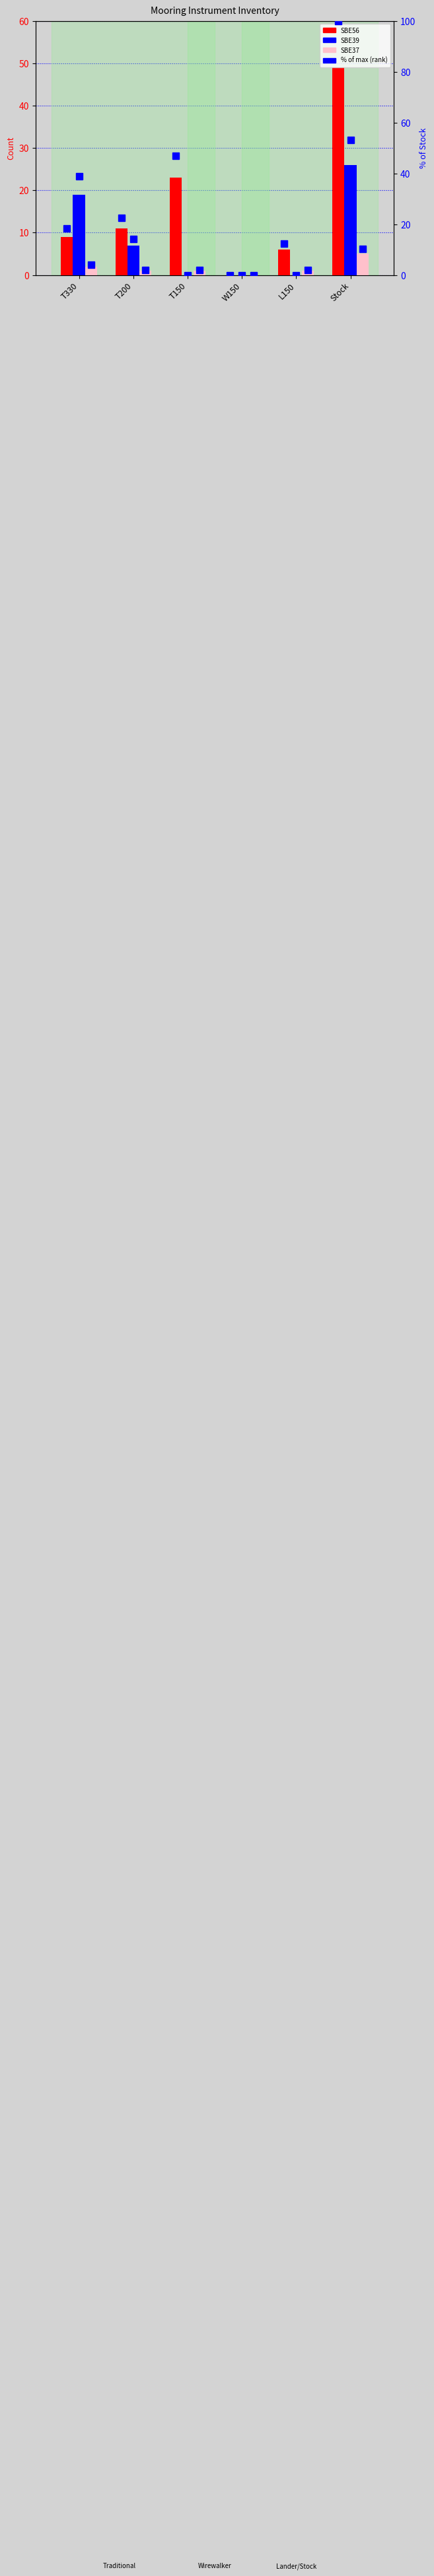

The SBE39 % rank series shows 0.0 at W150. True or false?

True